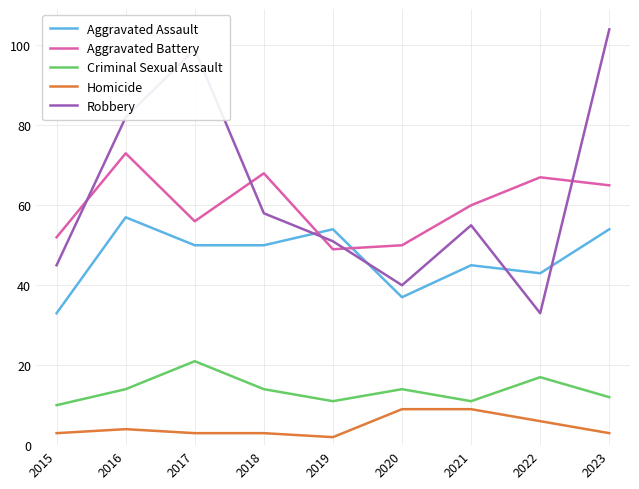

Reading right to left, list all the values displayed in this chart.

Aggravated Assault: 54	43	45	37	54	50	50	57	33
Aggravated Battery: 65	67	60	50	49	68	56	73	52
Criminal Sexual Assault: 12	17	11	14	11	14	21	14	10
Homicide: 3	6	9	9	2	3	3	4	3
Robbery: 104	33	55	40	51	58	99	82	45